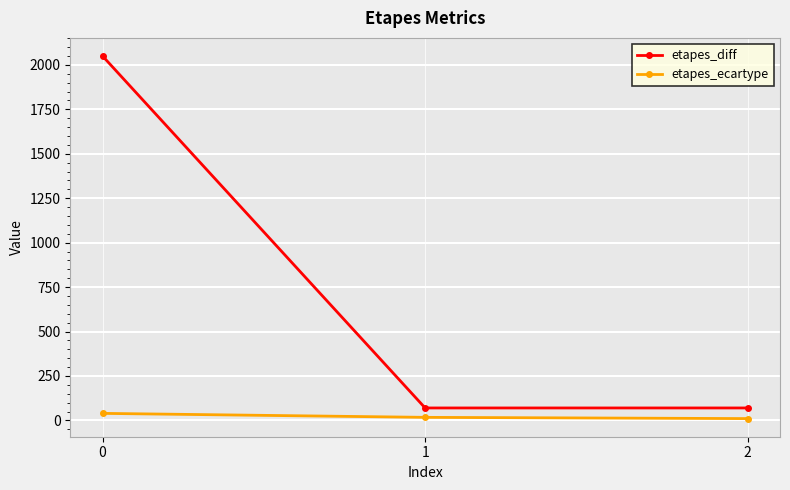

What is the greatest value displayed?

2050.0